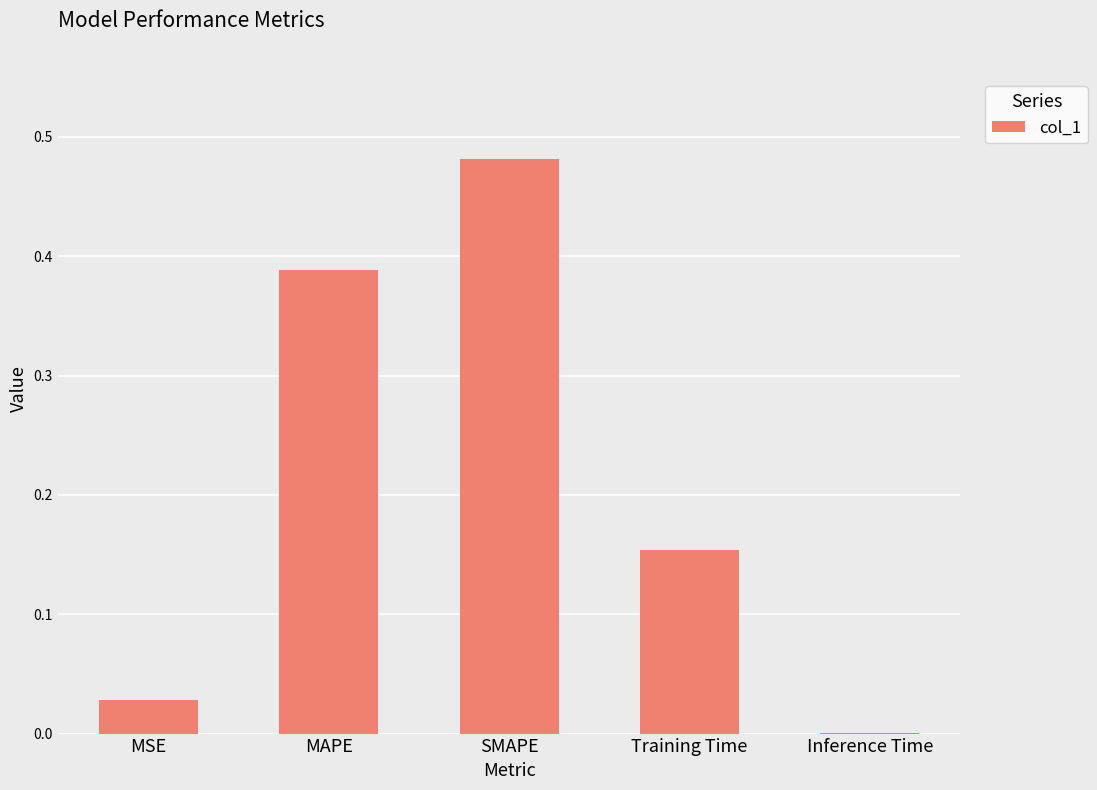

The chart shows a value of 0.0 at MSE. True or false?

True